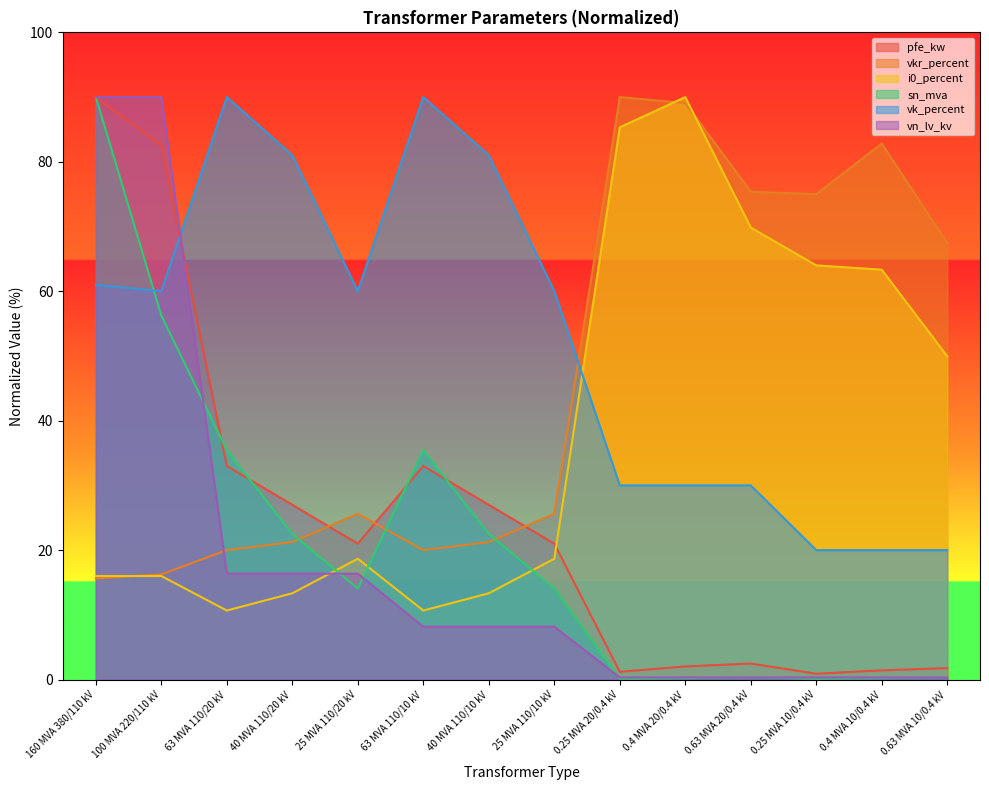

Where is the first local maximum for vk_percent?

63 MVA 110/20 kV